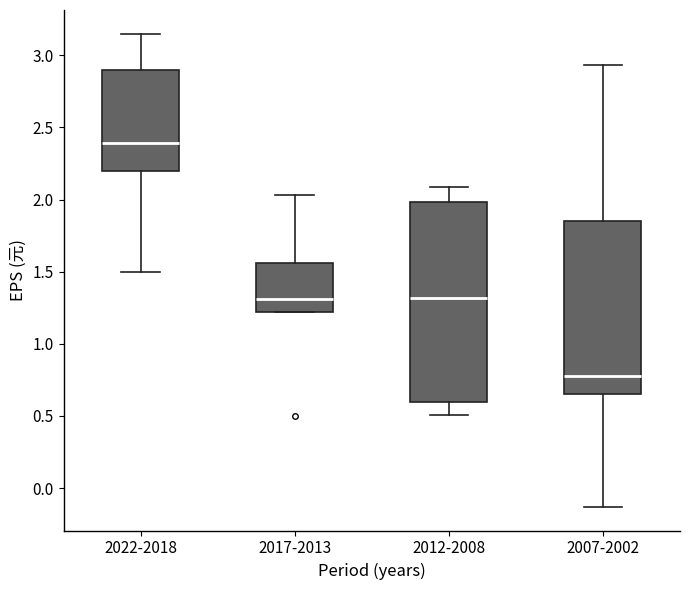

Reading left to right, transcribe this box plot: for each box, give where its median line is, the range the box spans, and where its two whiskers end, as read against the y-axis. The values are not printed on the chart, so give them approximately, as read against the axis.

2022-2018: median 2.40, box 2.20 to 2.90, whiskers 1.50 to 3.15
2017-2013: median 1.30, box 1.20 to 1.55, whiskers 1.20 to 2.05
2012-2008: median 1.30, box 0.60 to 2.00, whiskers 0.50 to 2.10
2007-2002: median 0.80, box 0.65 to 1.85, whiskers -0.15 to 2.95